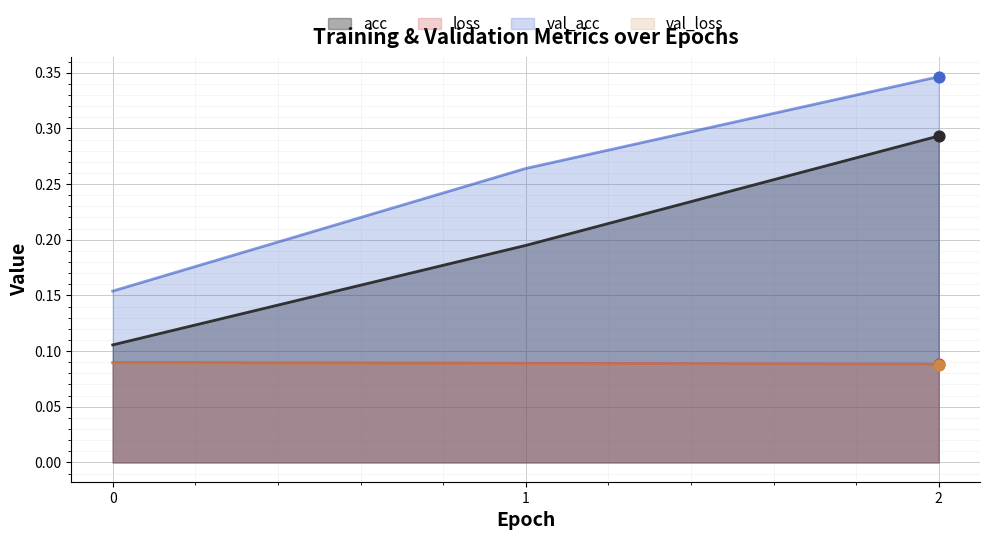

At how many categories does at least one series exceed 0?

3